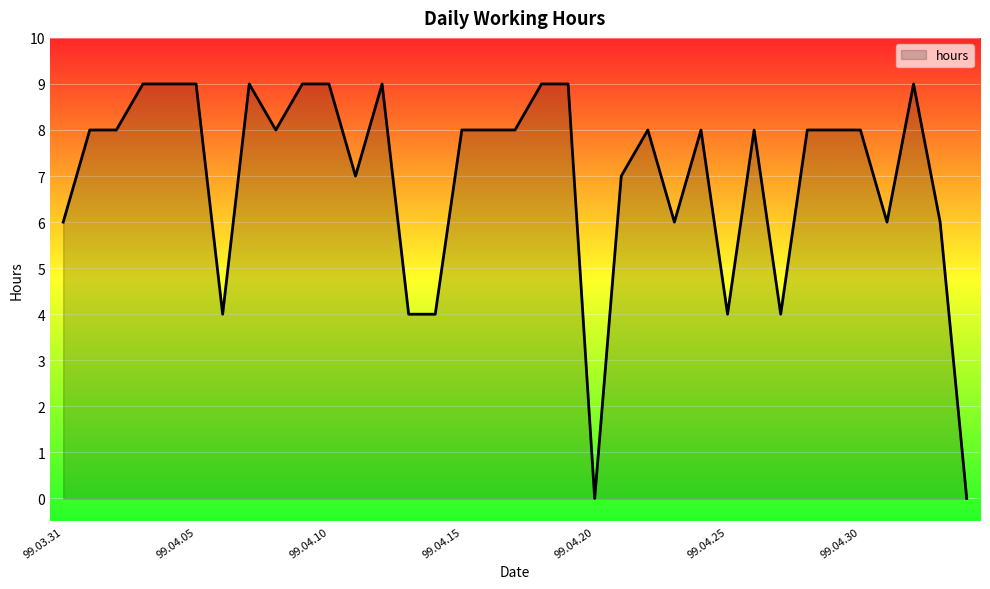

What is the greatest value displayed?

9